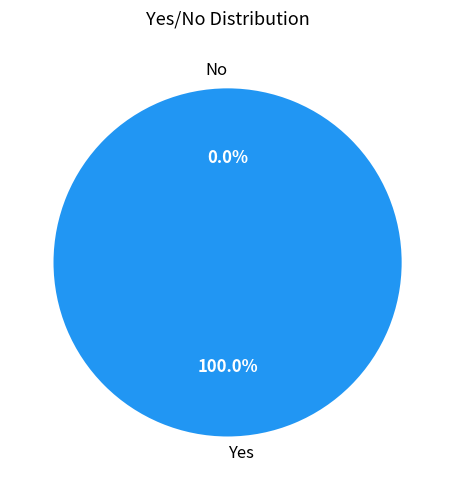

Between No and Yes, which is larger?

Yes